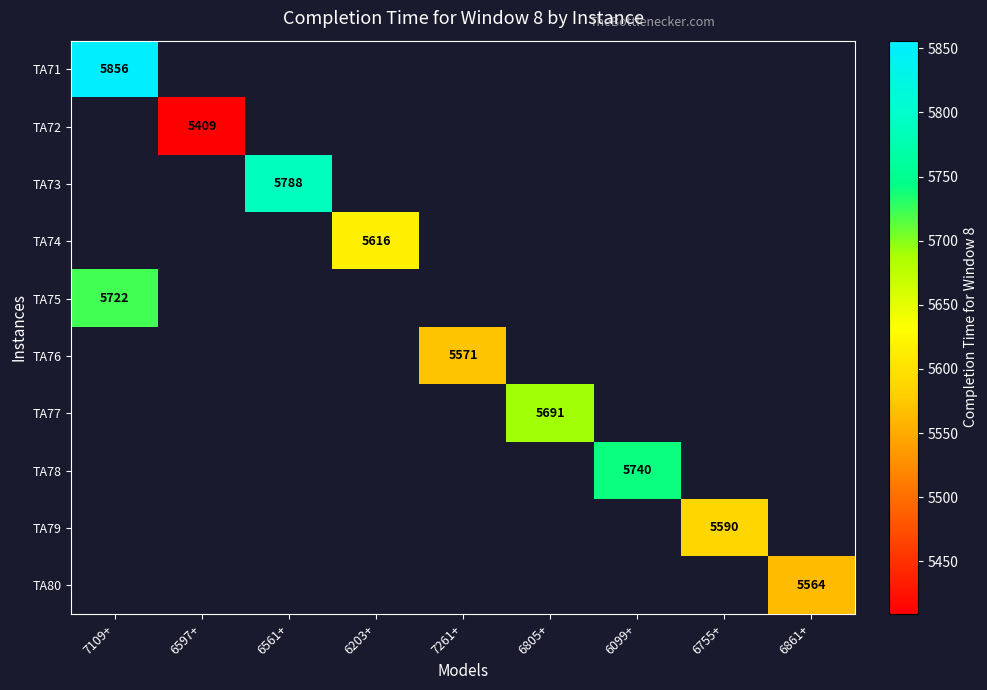

At which category does the chart reach its peak across all series?

7109+